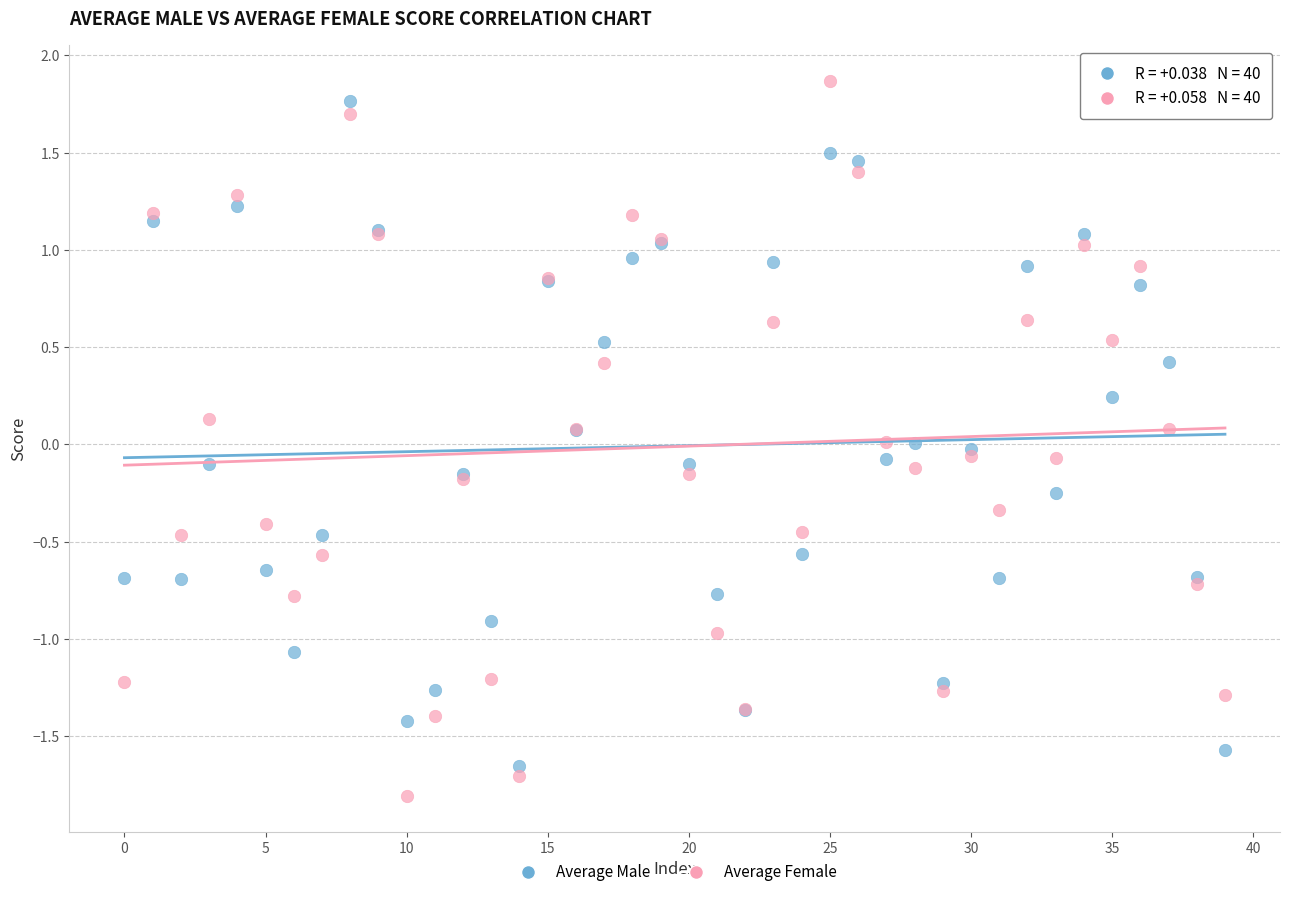

Which series reaches the maximum Y coordinate?

Average Female